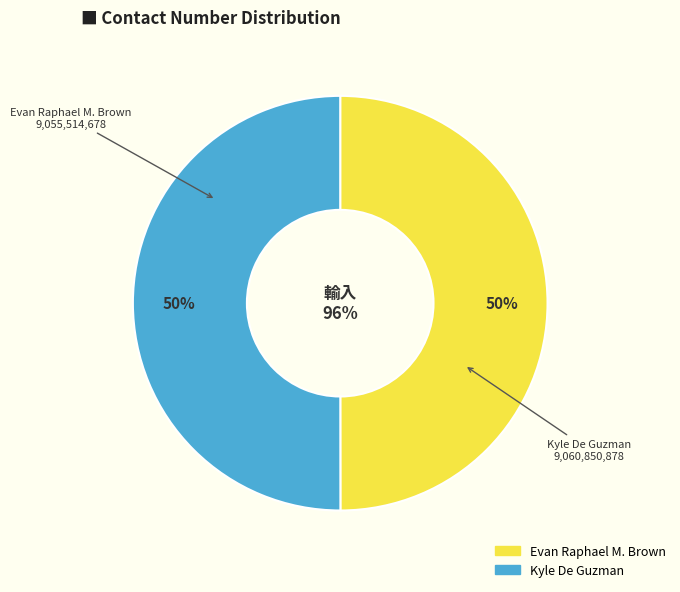

True or false: Evan Raphael M. Brown accounts for 41% of the total.

False